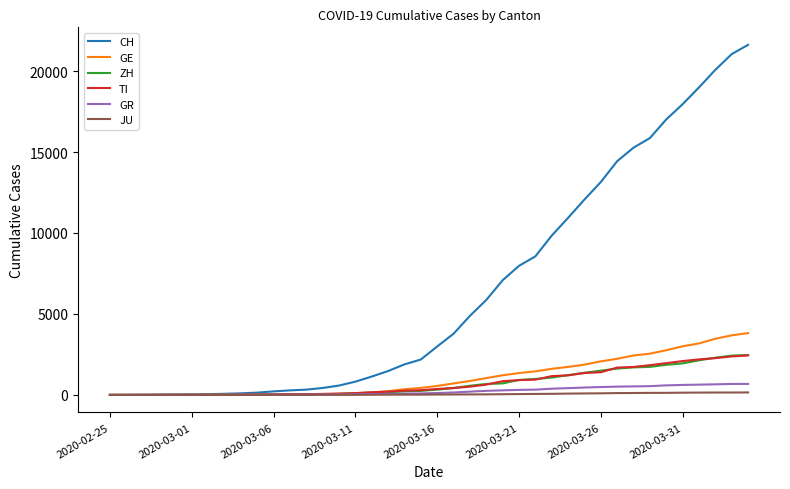

Which series has the widest spread of values?

CH